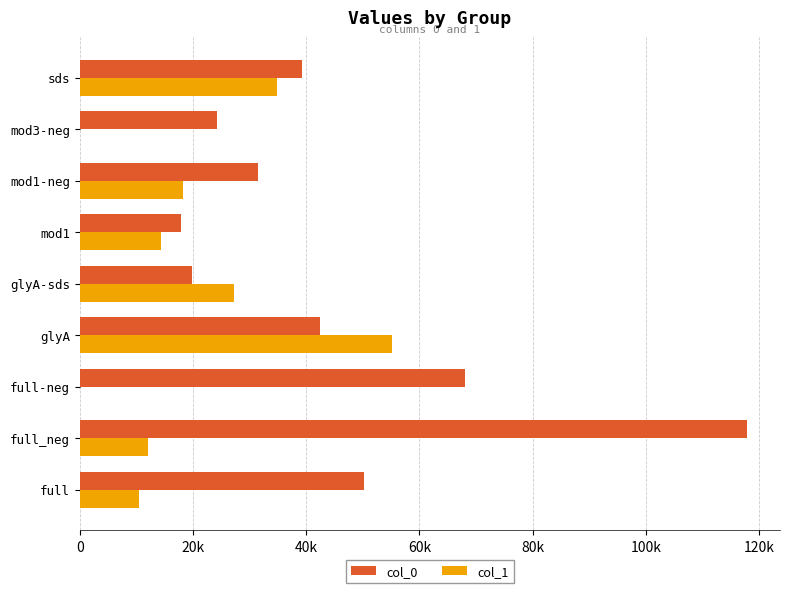

What are all the series names shown in the legend?

col_0, col_1